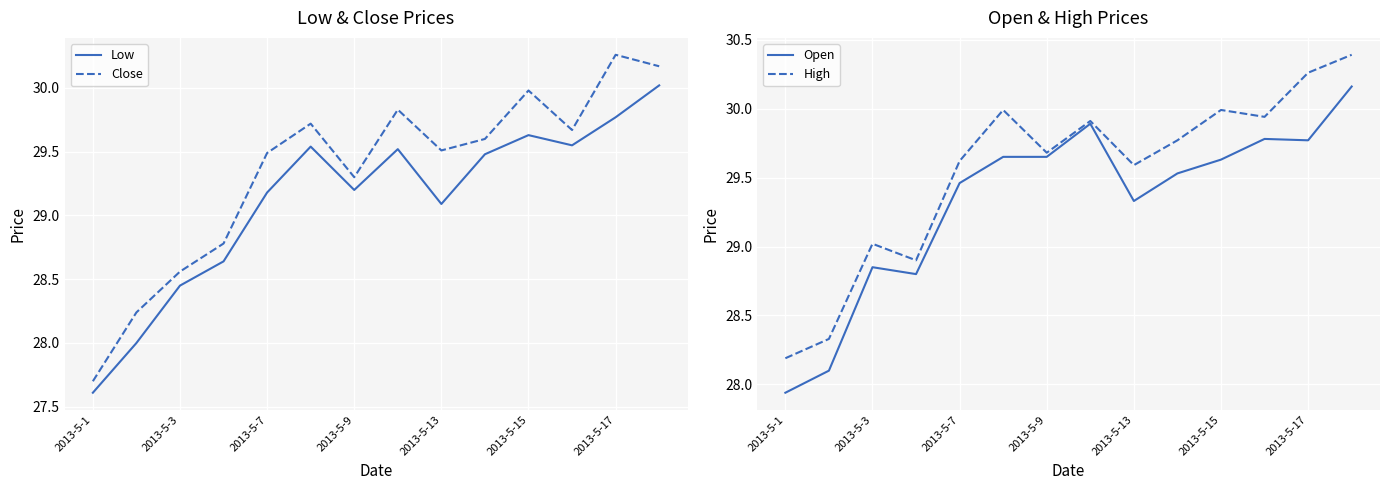

What is the greatest value displayed?

30.4